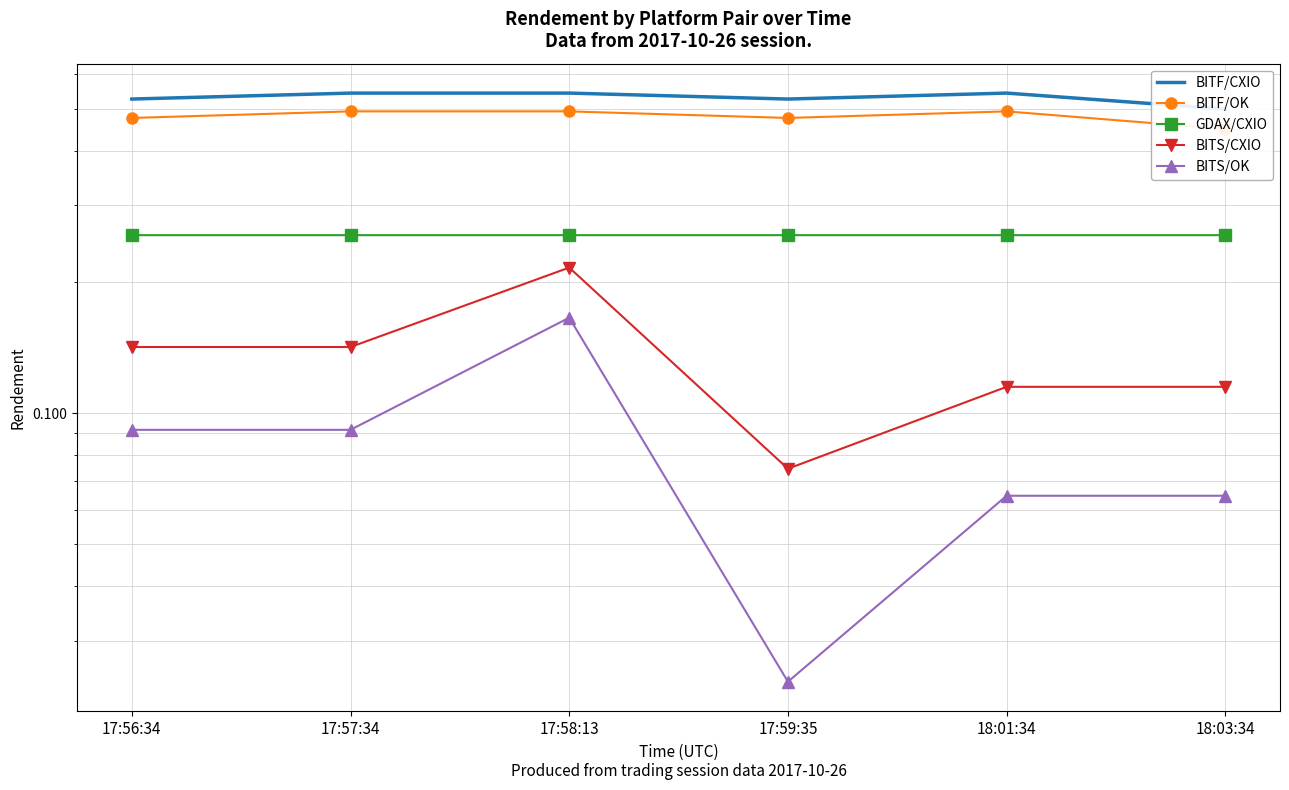

Count the GDAX/CXIO values in the range 0 to 1.

6